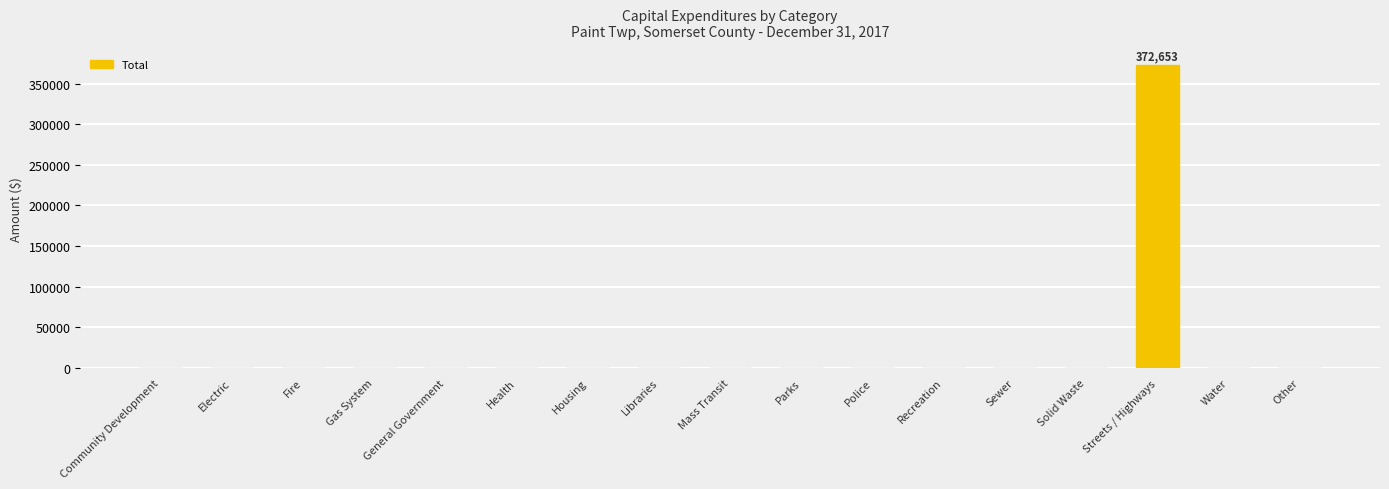

Reading right to left, extract all data points from this chart.

0	0	372653	0	0	0	0	0	0	0	0	0	0	0	0	0	0